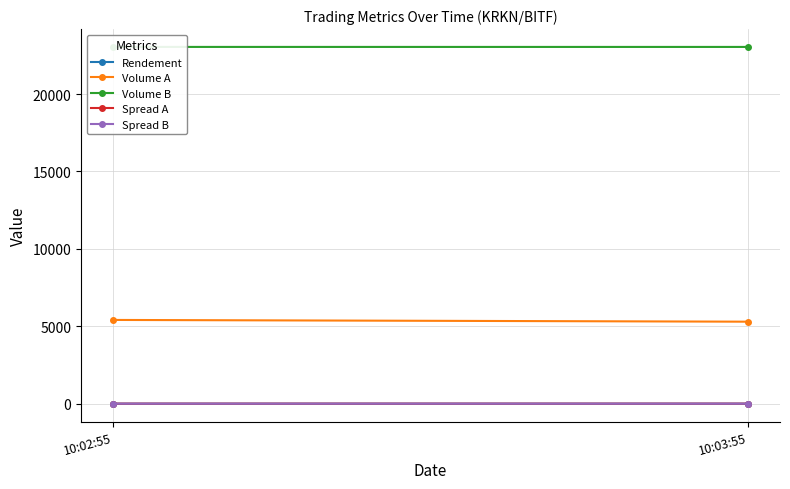

How many series are shown in this chart?

5